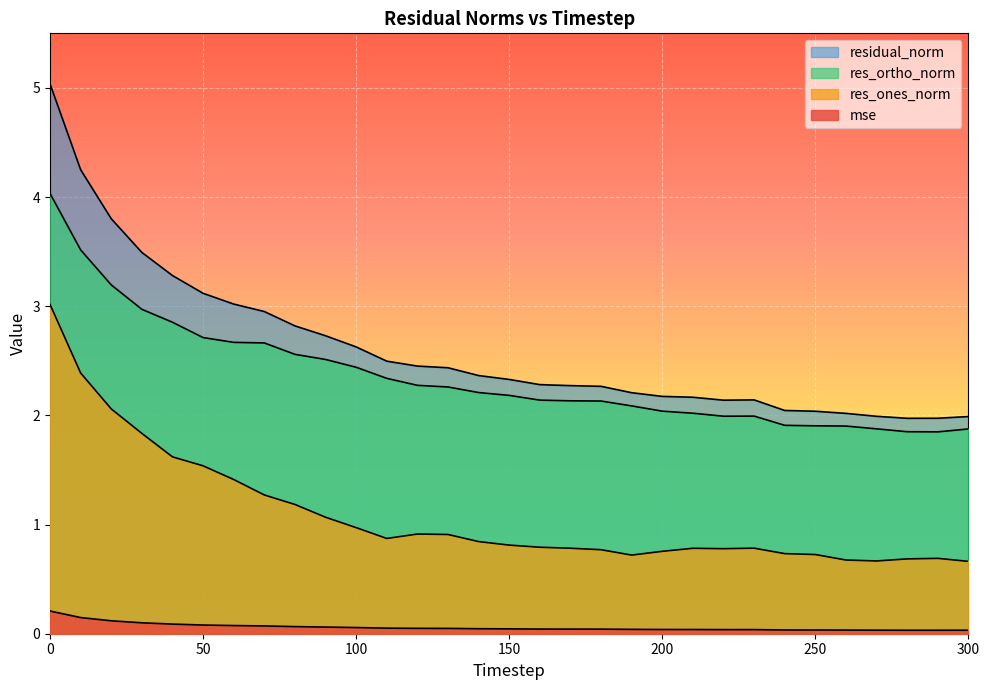

True or false: residual_norm and res_ones_norm intersect in this chart.

False